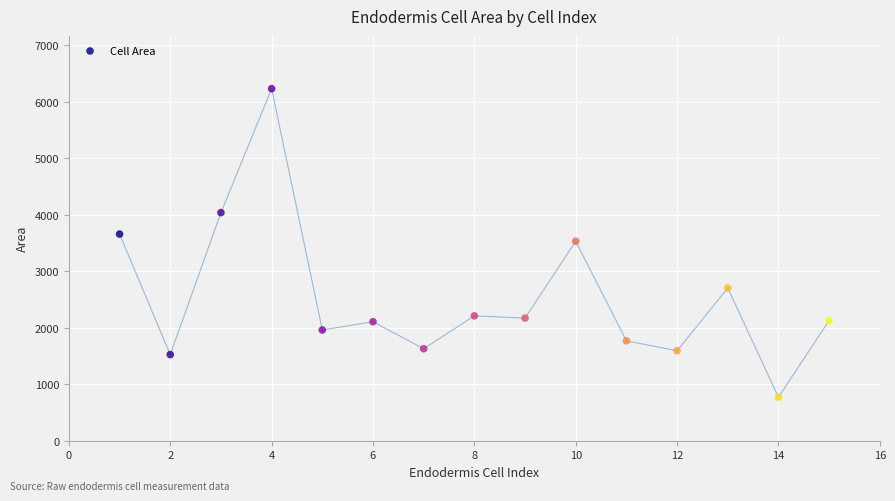

What is the range of X values (max minus min)?

14.0